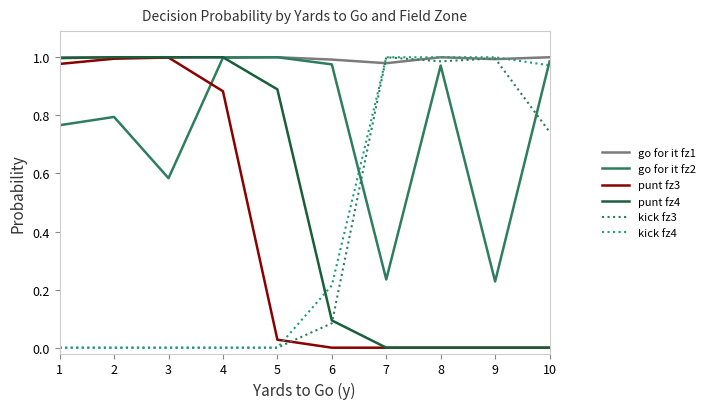

Between 5 and 6, which series saw the biggest shift?

punt fz4